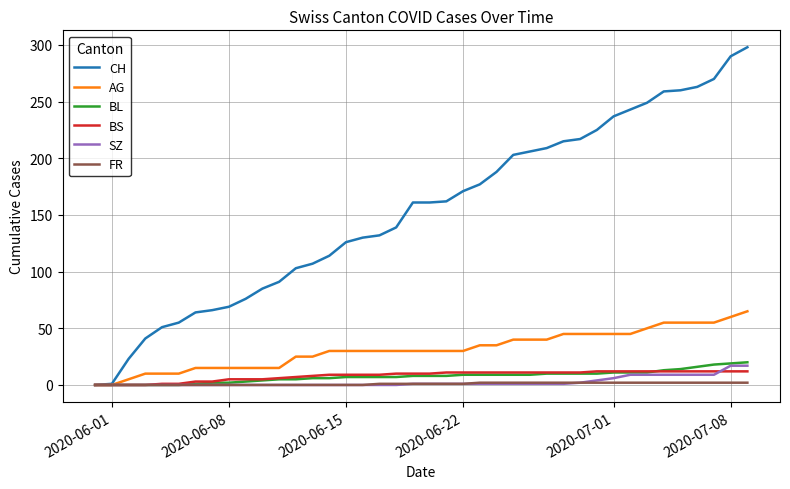

What is the highest value of the AG series?

65